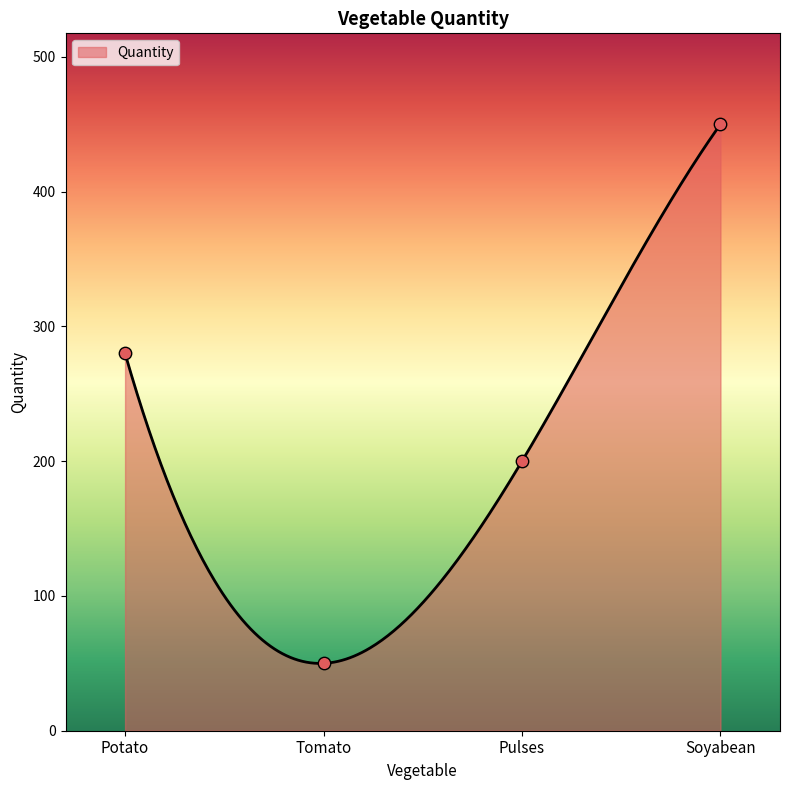

Which has a higher value, Tomato or Potato?

Potato